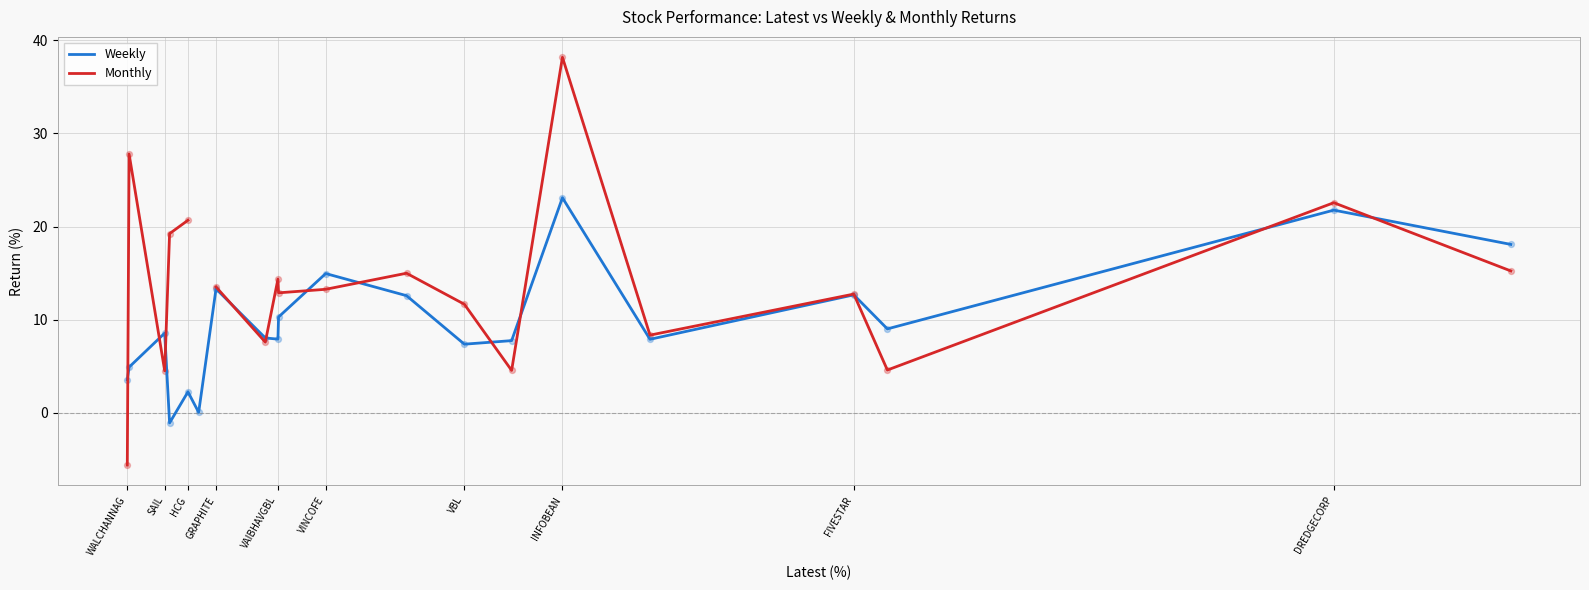

Which series has the widest spread of Y values?

Monthly